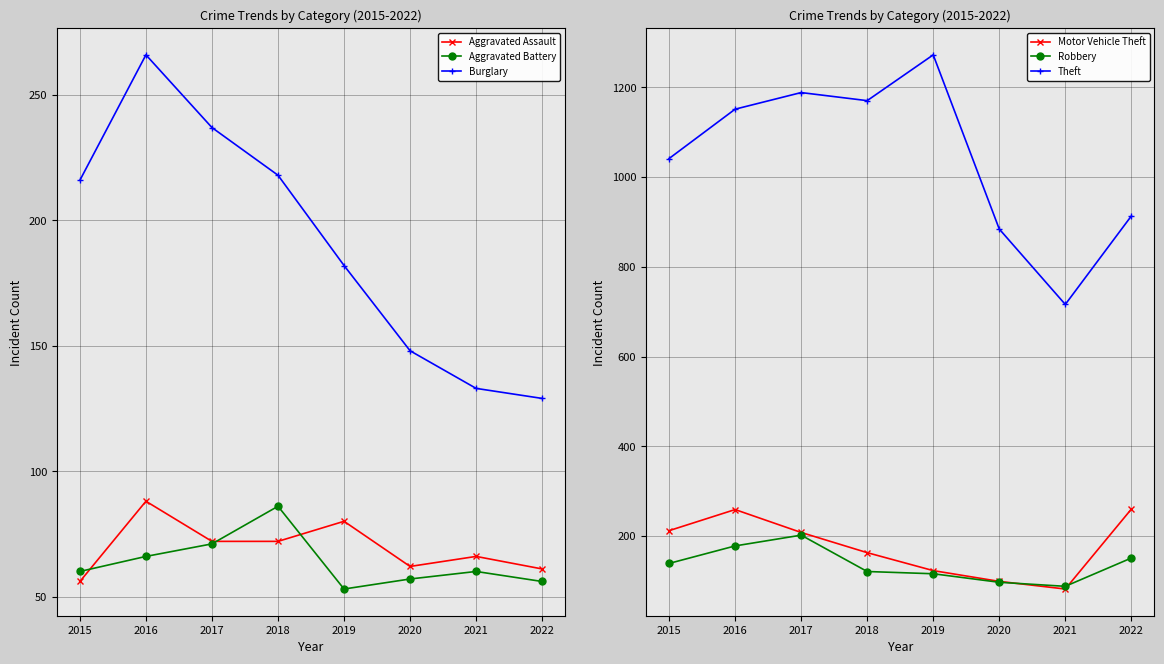

What is the value of the Aggravated Battery point at the 5th from the left?

53